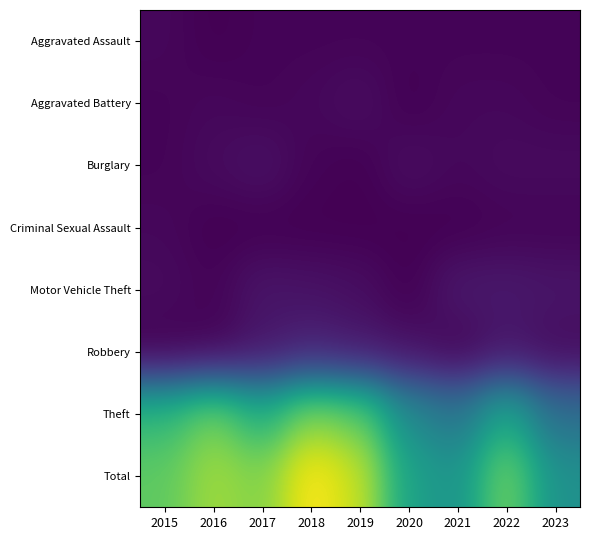

Which series has the largest total across all categories?

Total